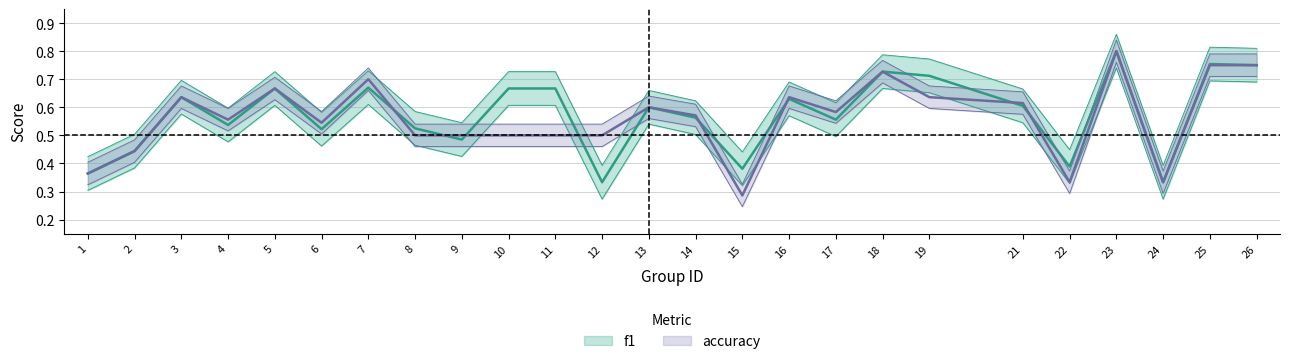

Which series changed the most between 6 and 17?

accuracy